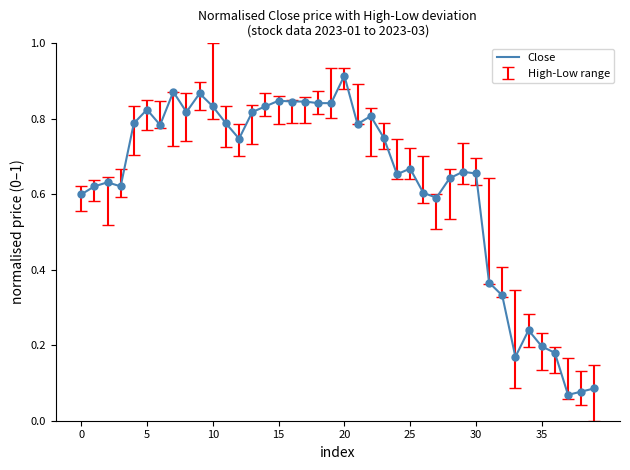

How many lines are shown in the chart?

1